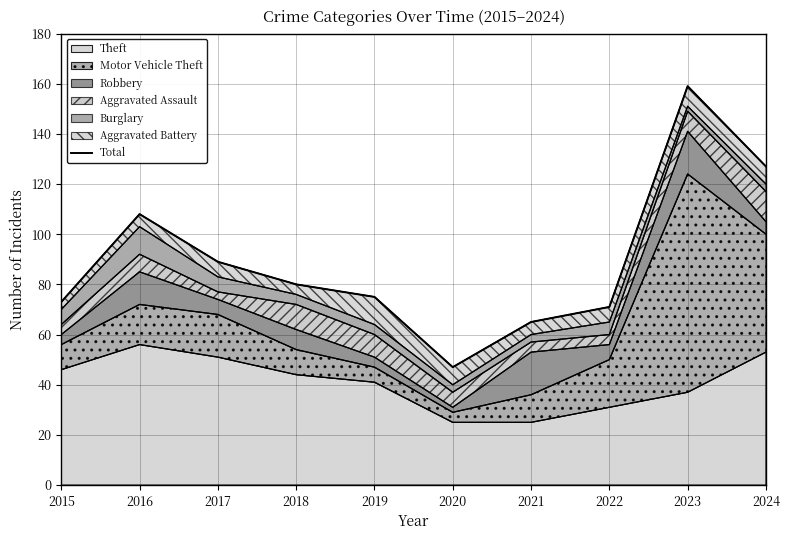

Count the number of categories in the chart.

10